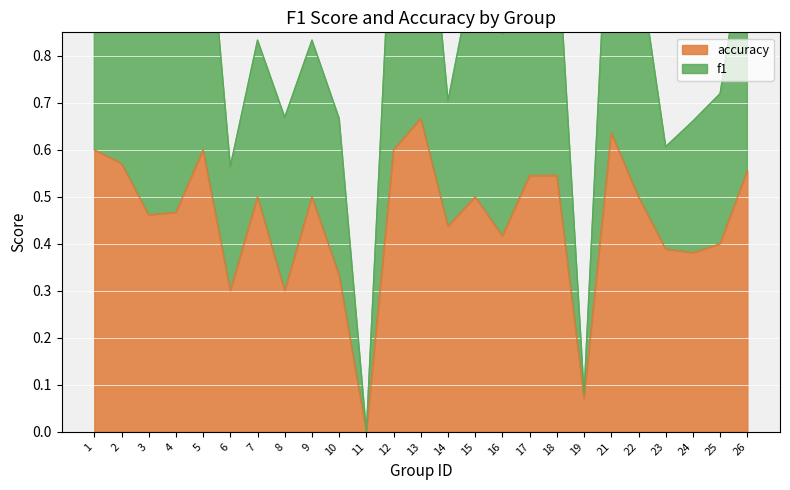

Reading left to right, transcribe all the data shown in this chart.

f1: 1.2	1.2	0.9	1.0	1.2	0.6	0.8	0.7	0.8	0.7	0.0	1.2	1.3	0.7	1.0	0.8	1.1	1.1	0.1	1.3	1.0	0.6	0.7	0.7	1.1
accuracy: 0.6	0.6	0.5	0.5	0.6	0.3	0.5	0.3	0.5	0.3	0.0	0.6	0.7	0.4	0.5	0.4	0.5	0.5	0.1	0.6	0.5	0.4	0.4	0.4	0.6